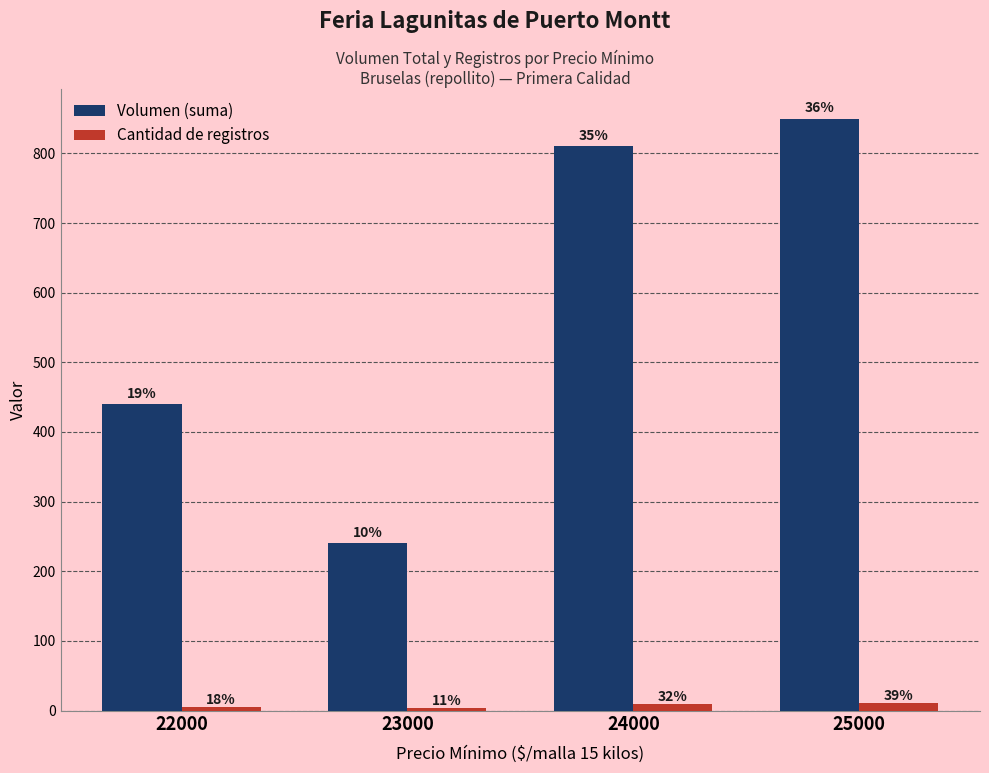

What is the minimum value shown in the chart?

3